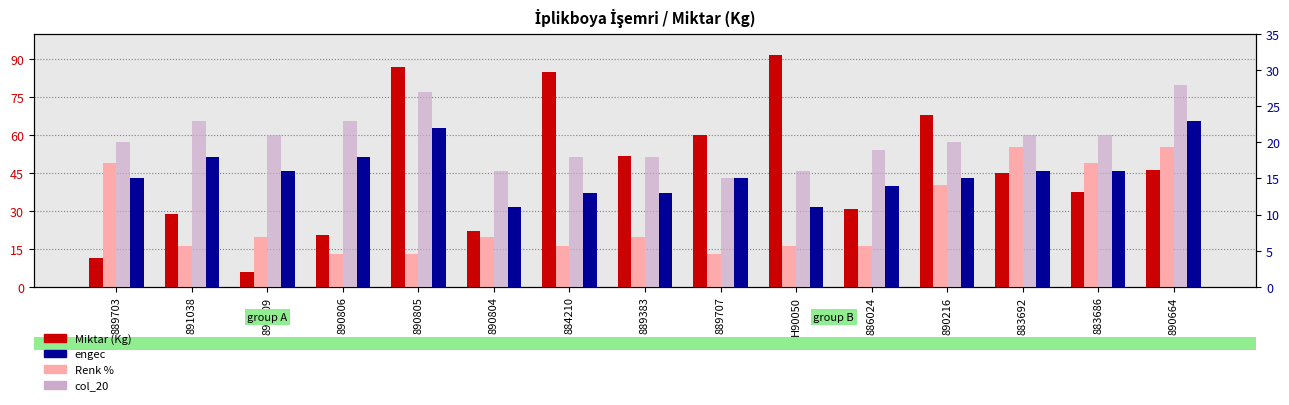

True or false: col_20 has a value of 21.0 at 883692.

True